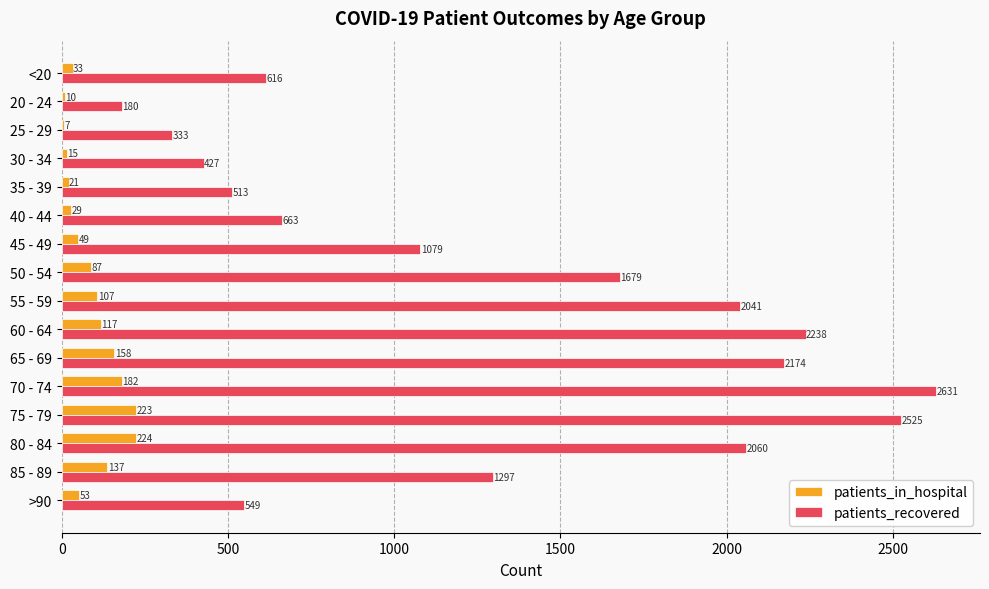

What is the sum of all patients_recovered values?

21005